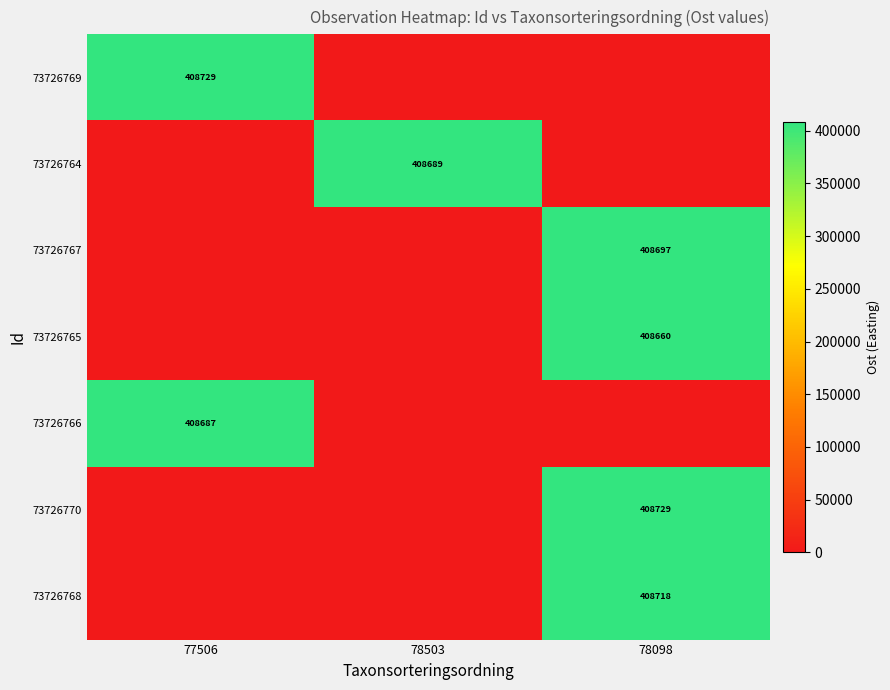

True or false: 73726769 has a value of 105610 at 77506.

False